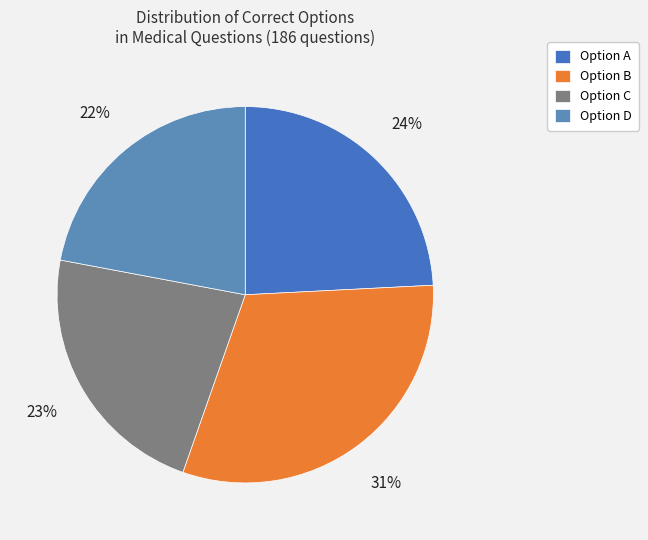

How many slices are in this pie chart?

4